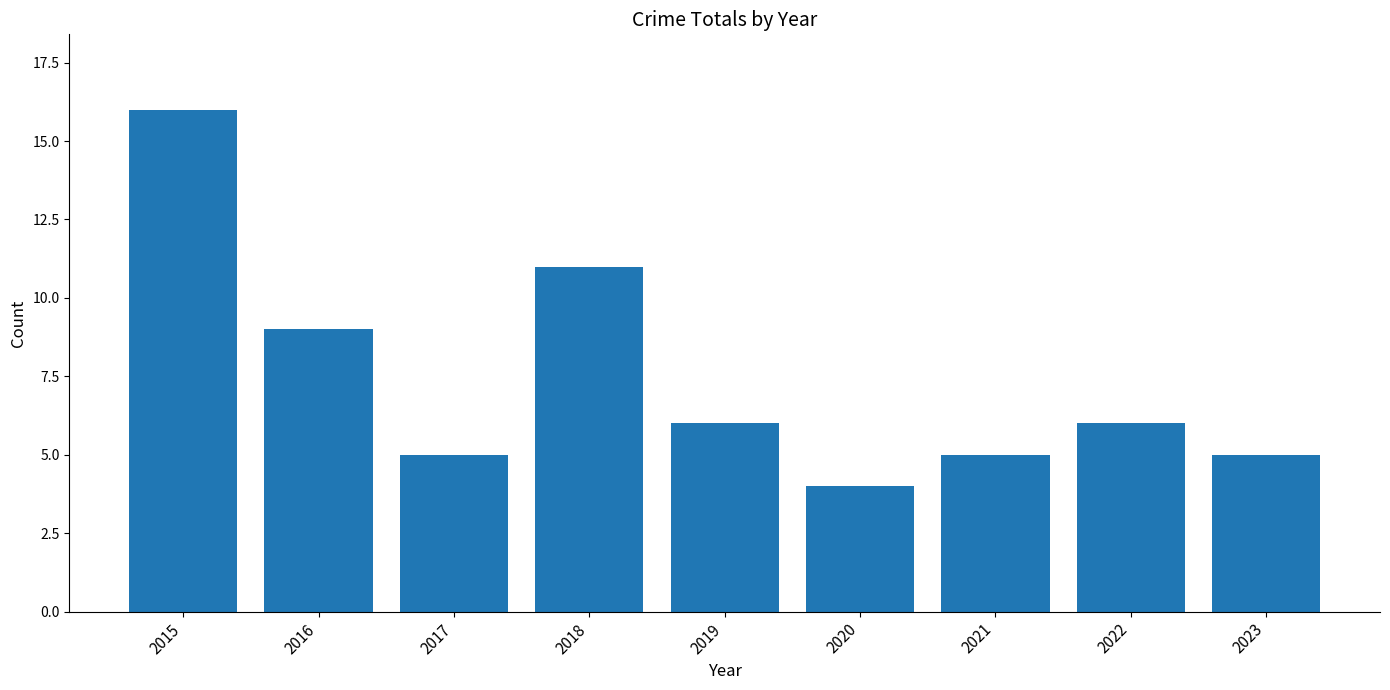

What is the difference between the maximum and second lowest values?

11